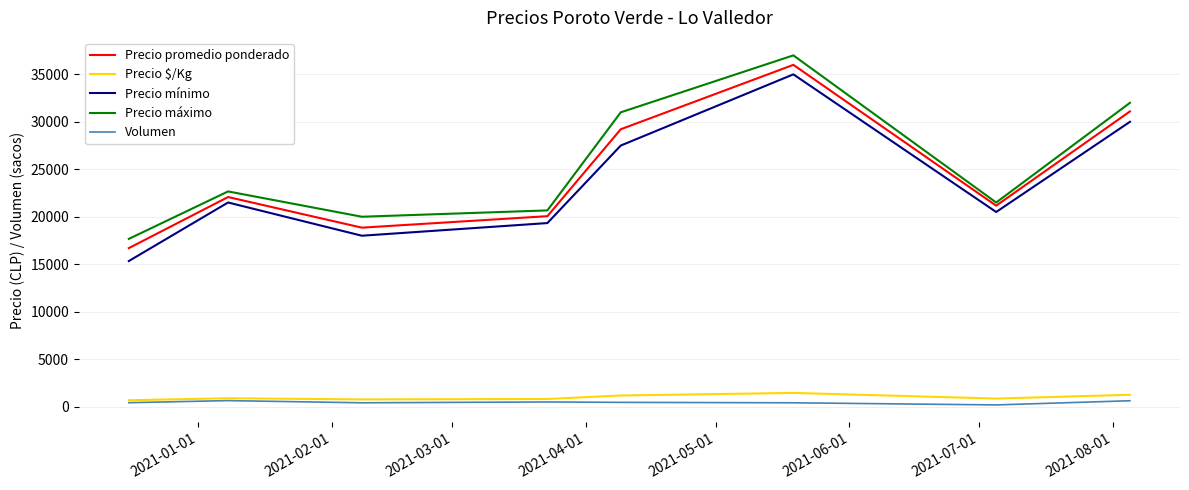

Which series has the widest spread of values?

Precio mínimo